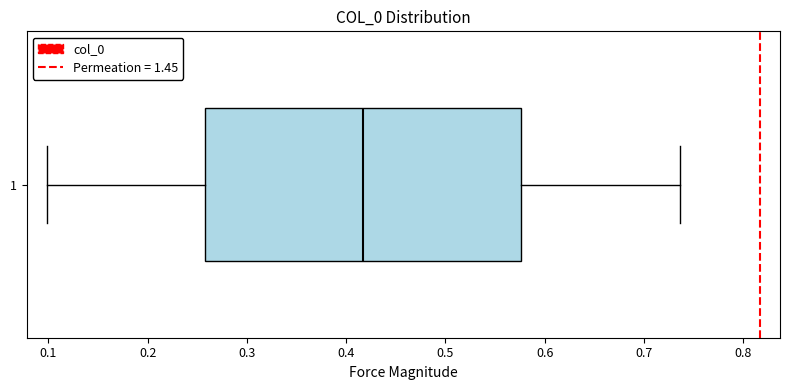

Read this box plot against the x-axis: the position of the median line, the range covered by the box, and the ends of both whiskers. The values are not printed on the chart, so give them approximately, as read against the axis.

median 0.42, box 0.26 to 0.58, whiskers 0.10 to 0.74